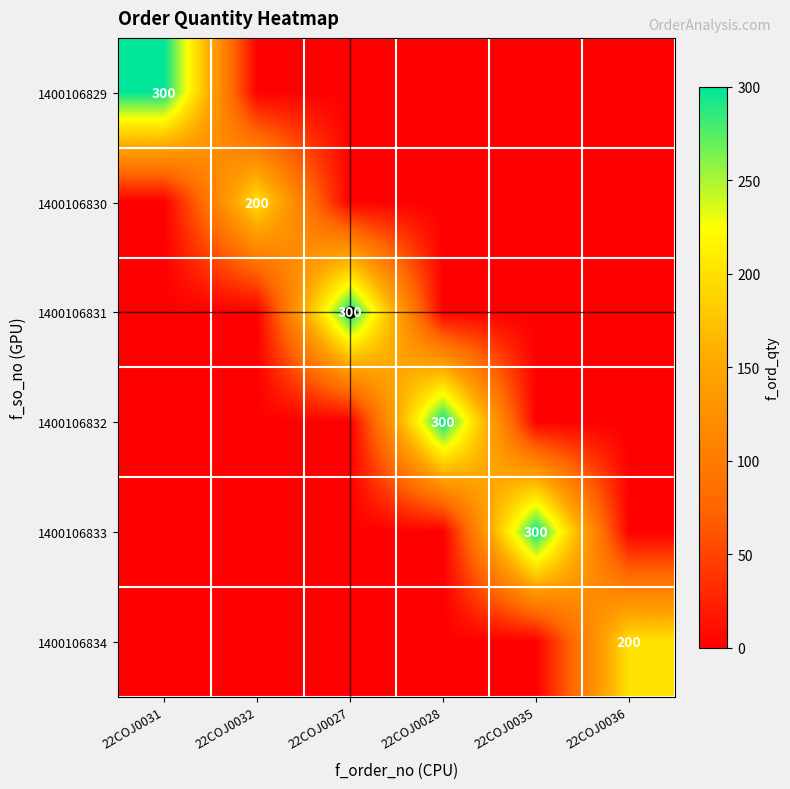

Which series has the largest range (max minus min)?

1400106829